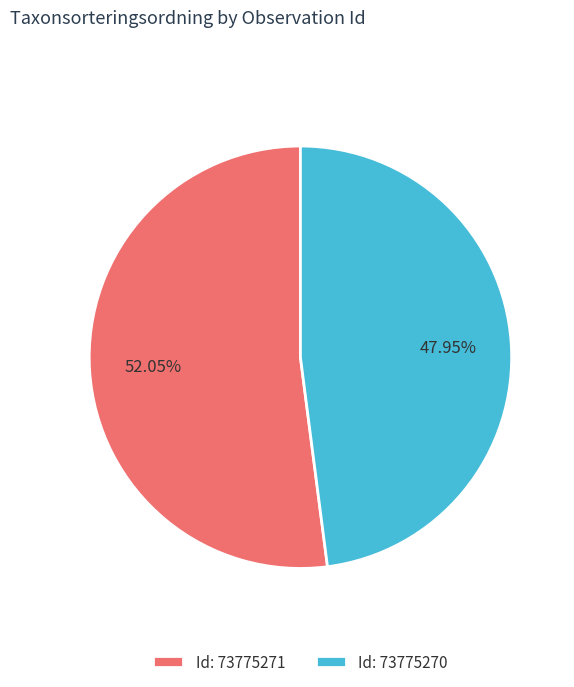

What is the ratio of the value at Id: 73775270 to the value at Id: 73775271?

0.9